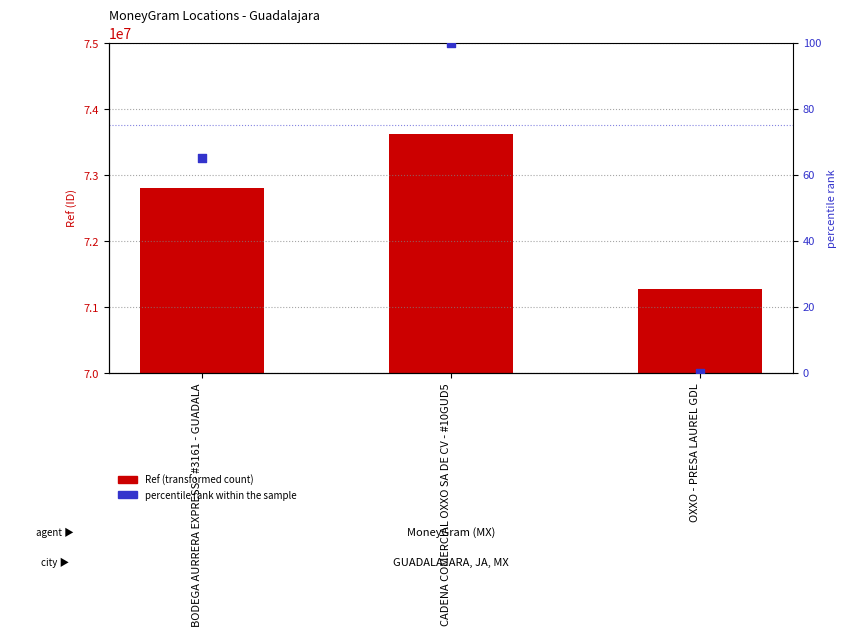

Which series has the largest Y range (max minus min)?

Ref (transformed count)